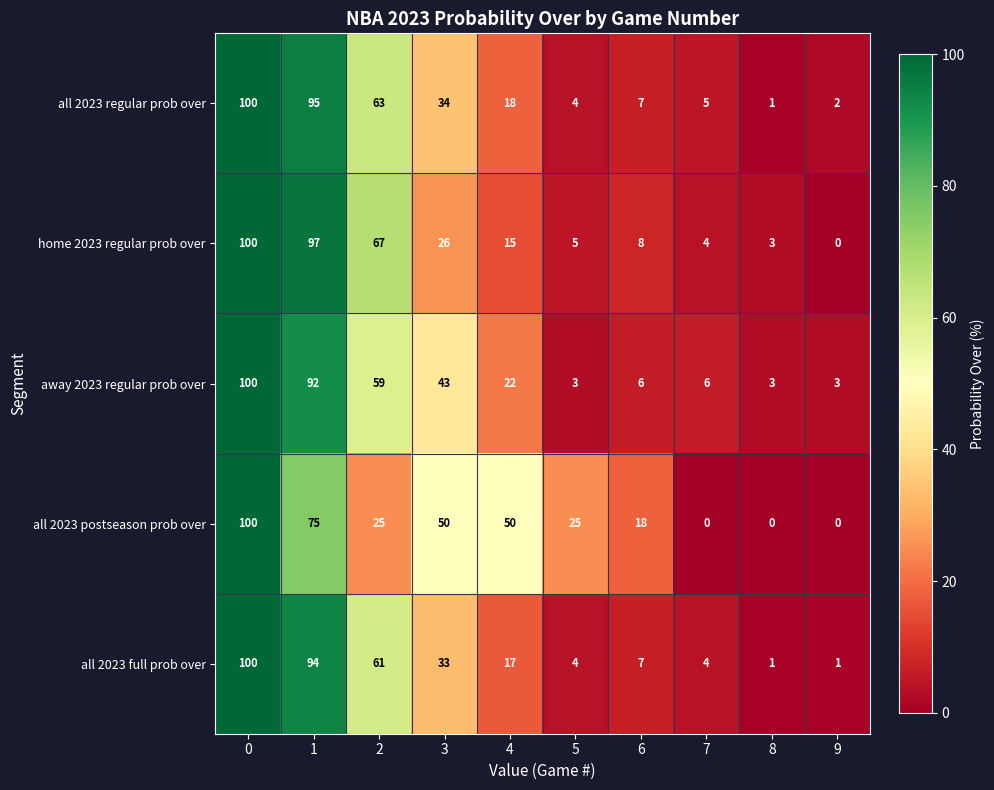

Rank the categories by home 2023 regular prob over value from highest to lowest.

0, 1, 2, 3, 4, 6, 5, 7, 8, 9